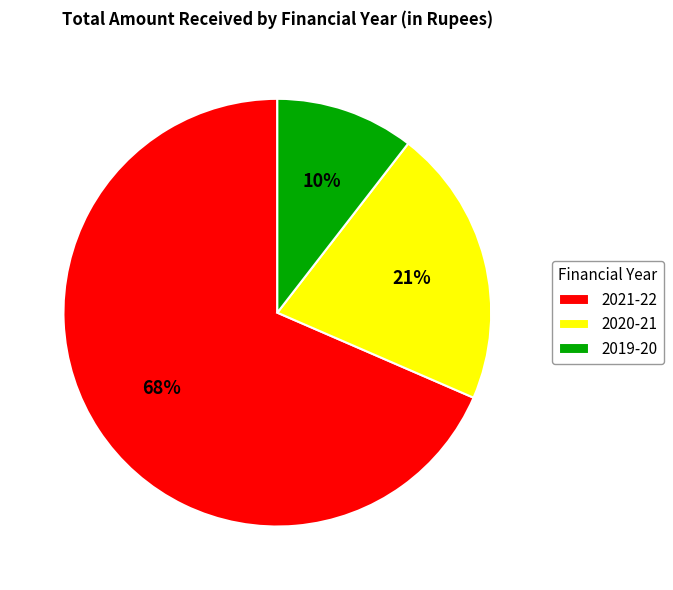

To the nearest percent, what is the combined percentage of 2021-22 and 2019-20?

79%